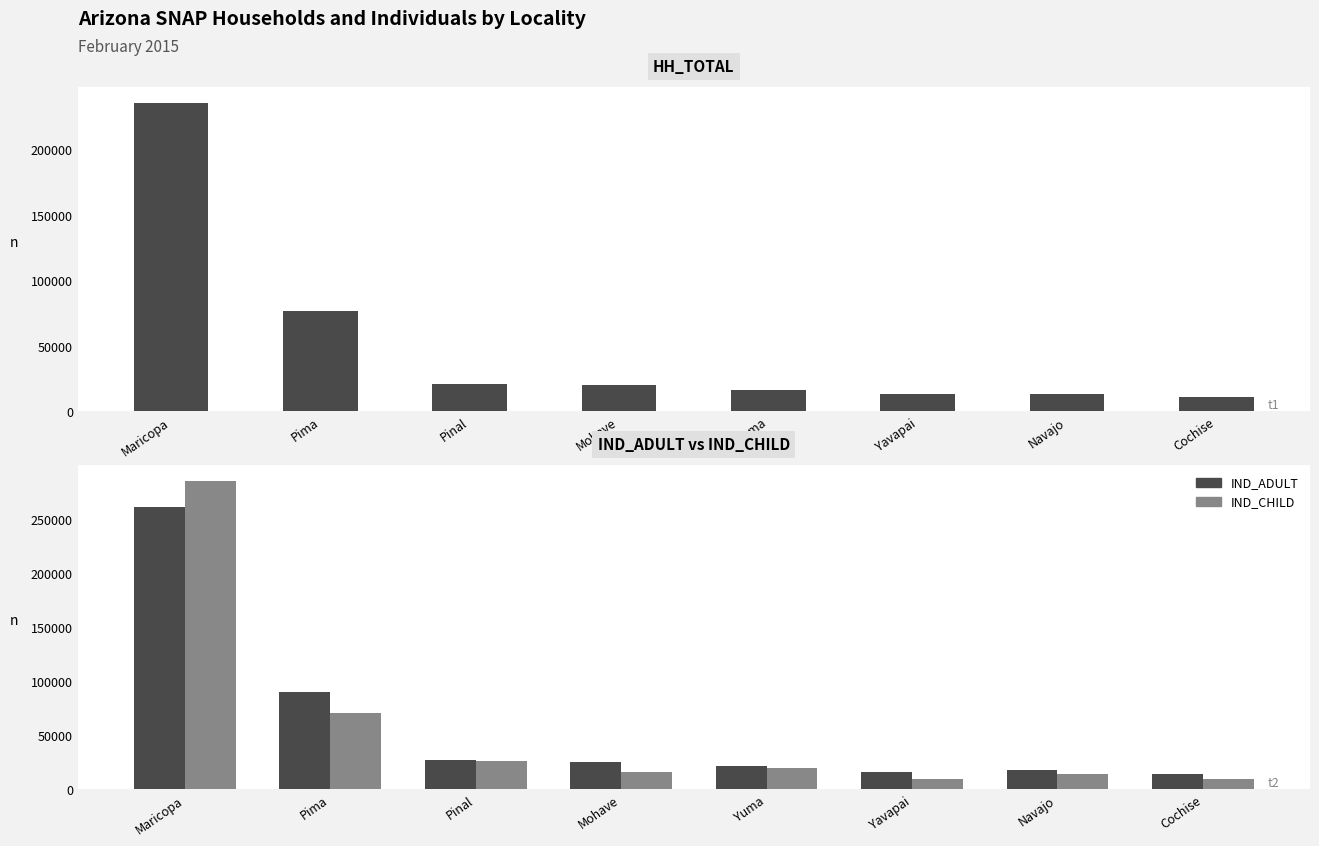

What is the sum of all HH_TOTAL values?

407351